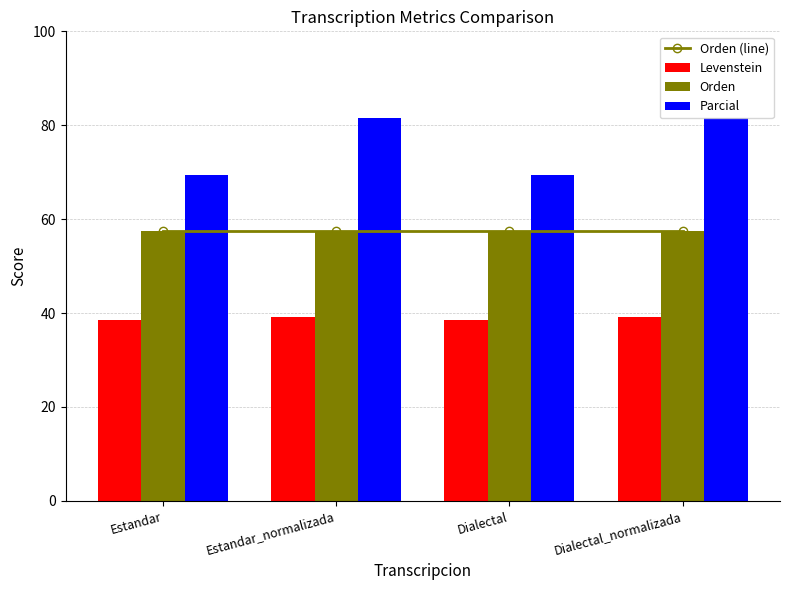

What position from the right is Estandar?

4